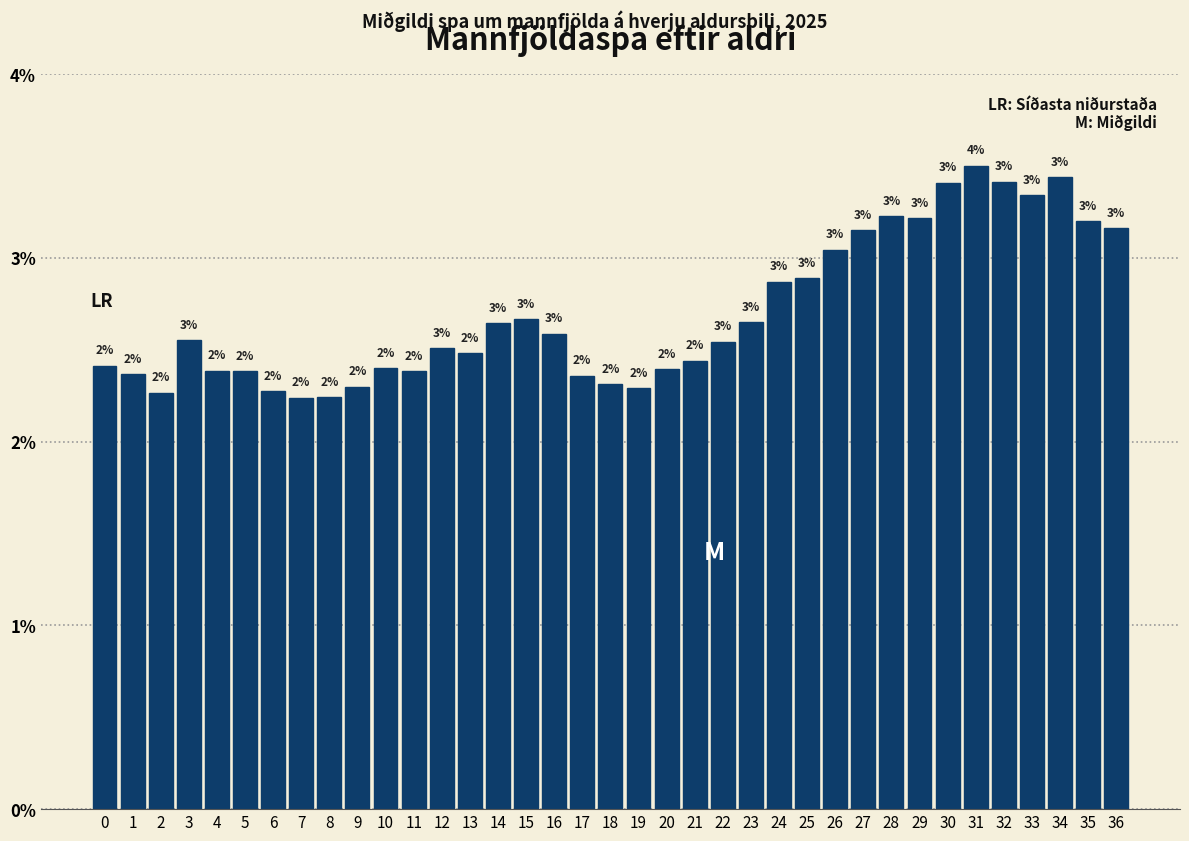

Which category has the lowest value across all series?

7